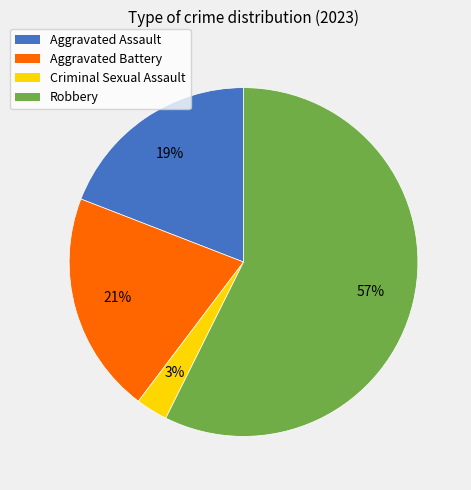

To the nearest percent, what is the difference between the Robbery and Criminal Sexual Assault slice percentages?

54%